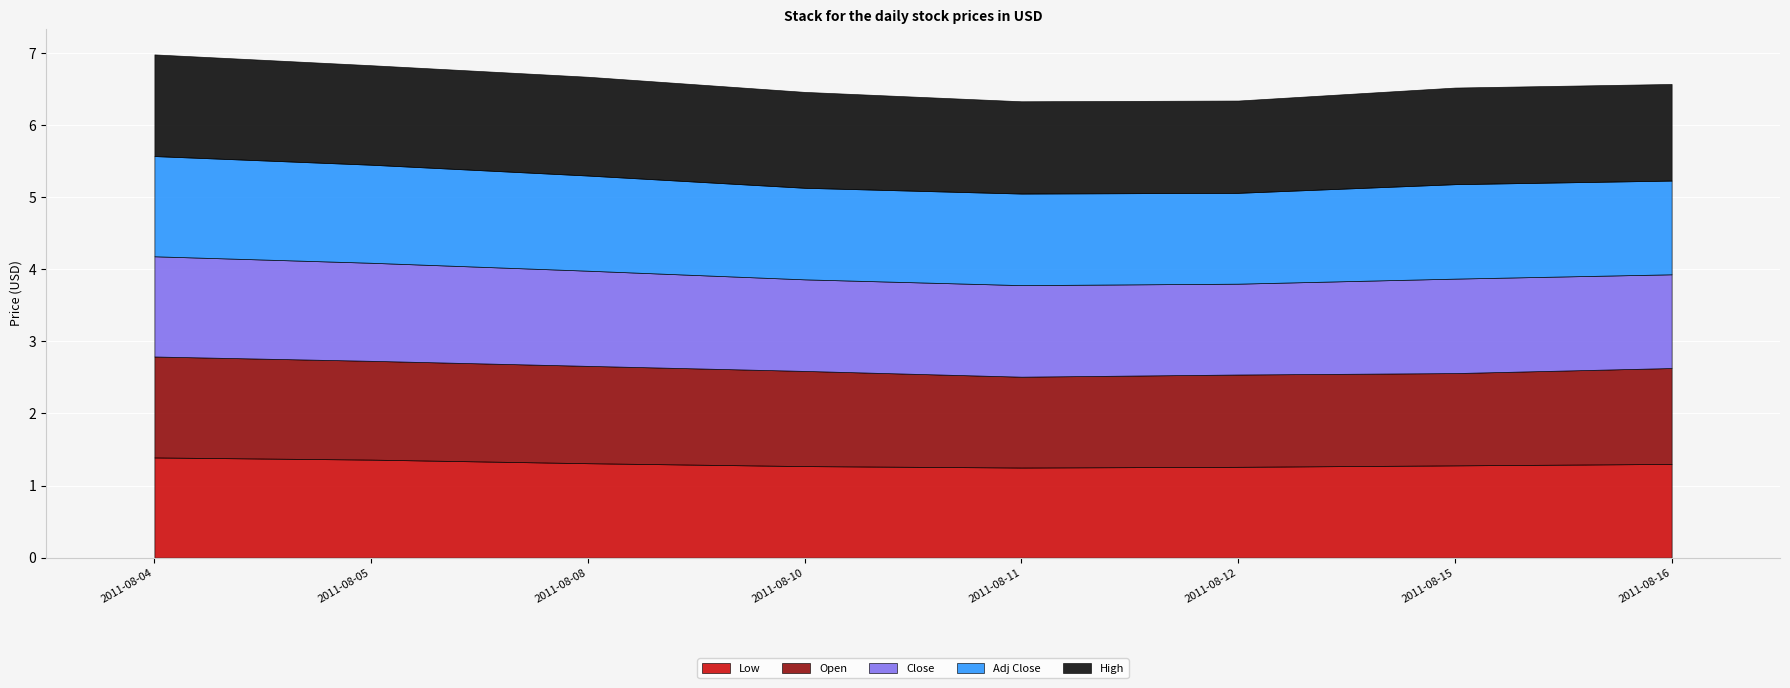

True or false: Adj Close and High intersect in this chart.

False